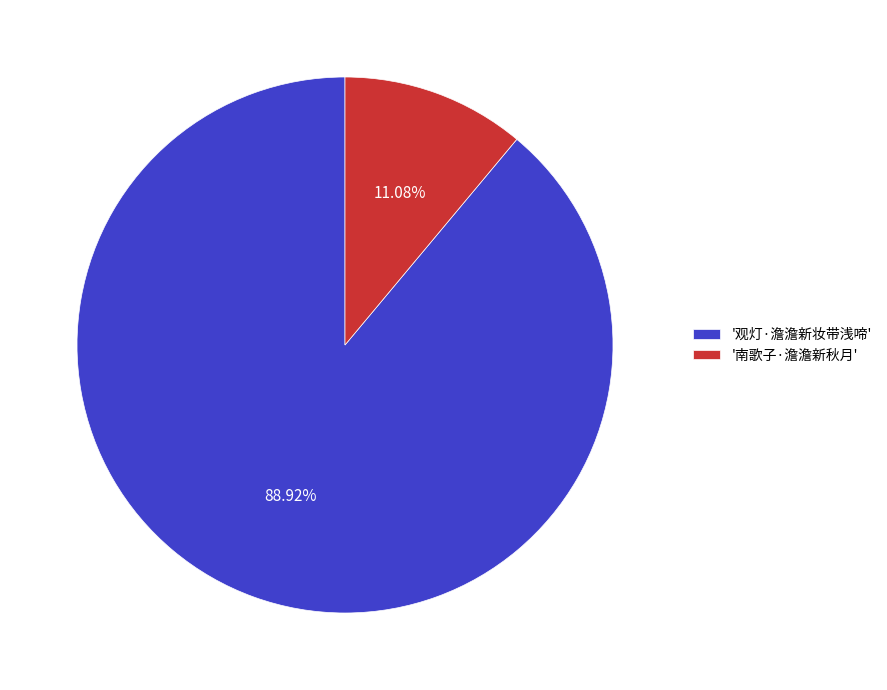

Rank the categories by value from highest to lowest.

'观灯·澹澹新妆带浅啼', '南歌子·澹澹新秋月'